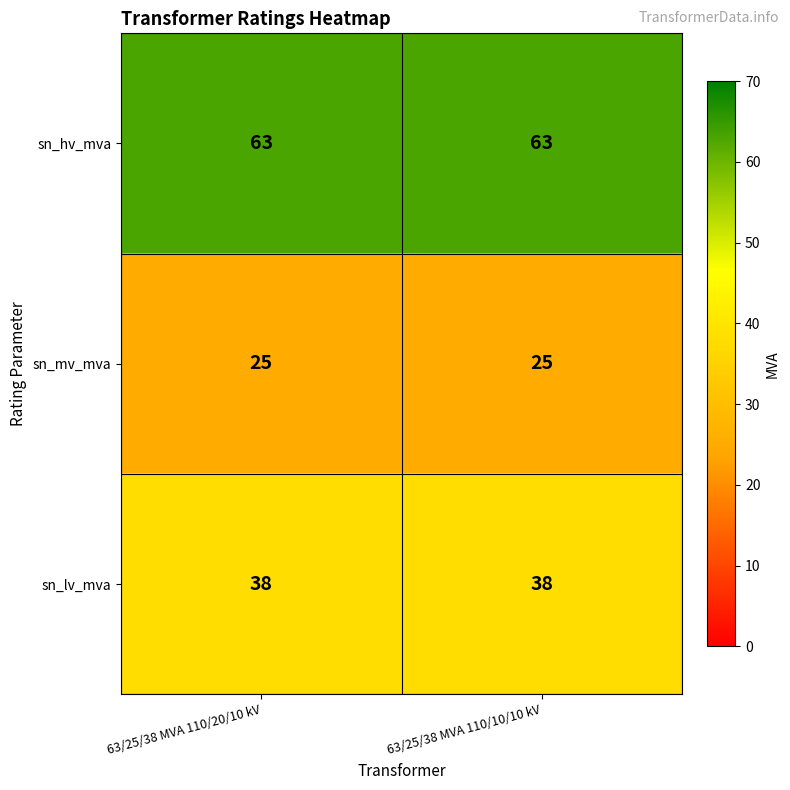

At how many categories does at least one series exceed 41?

2